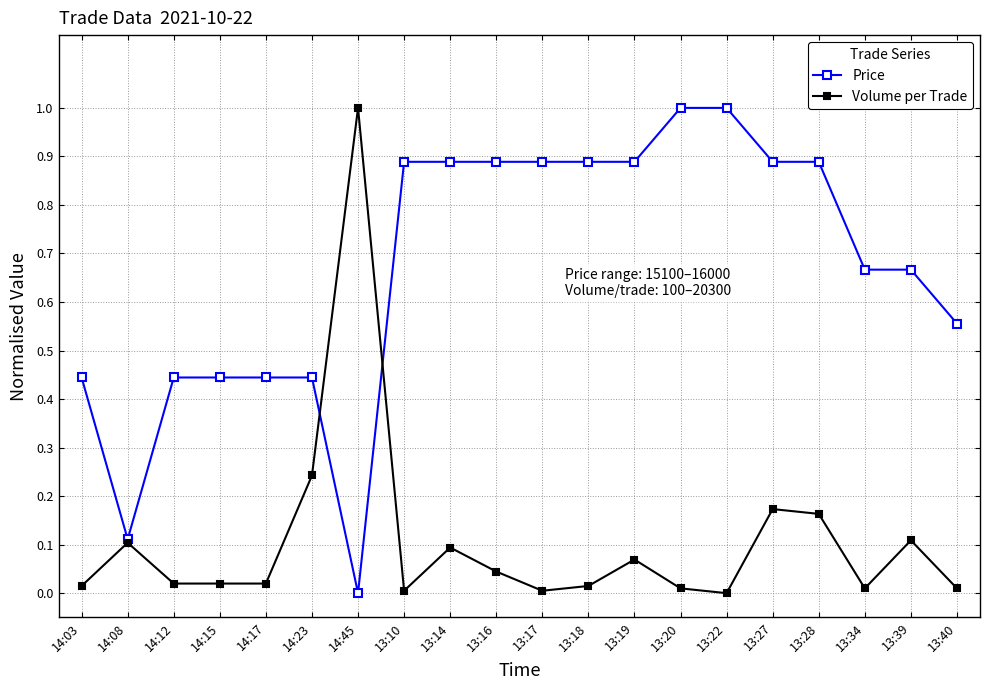

What is the label of the 17th point from the right?

14:15